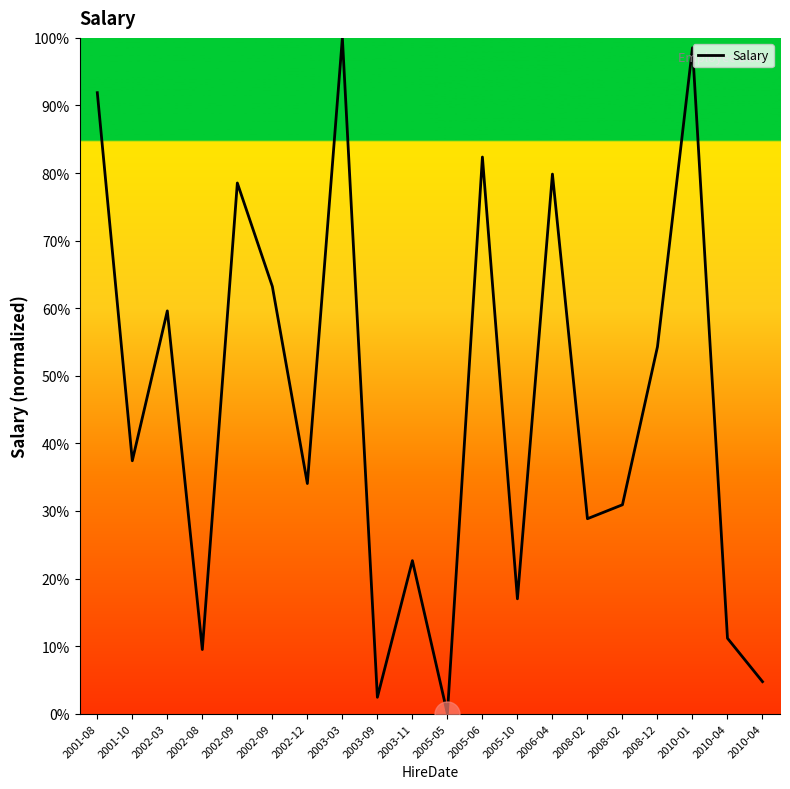

The value at 2005-05 is 42.5. True or false?

False